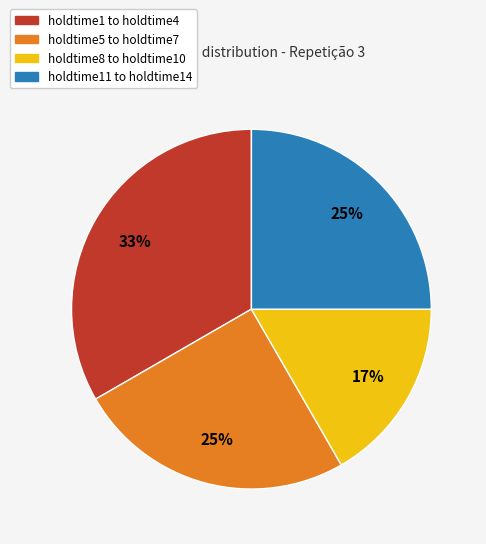

True or false: holdtime8 to holdtime10 accounts for 17% of the total.

True